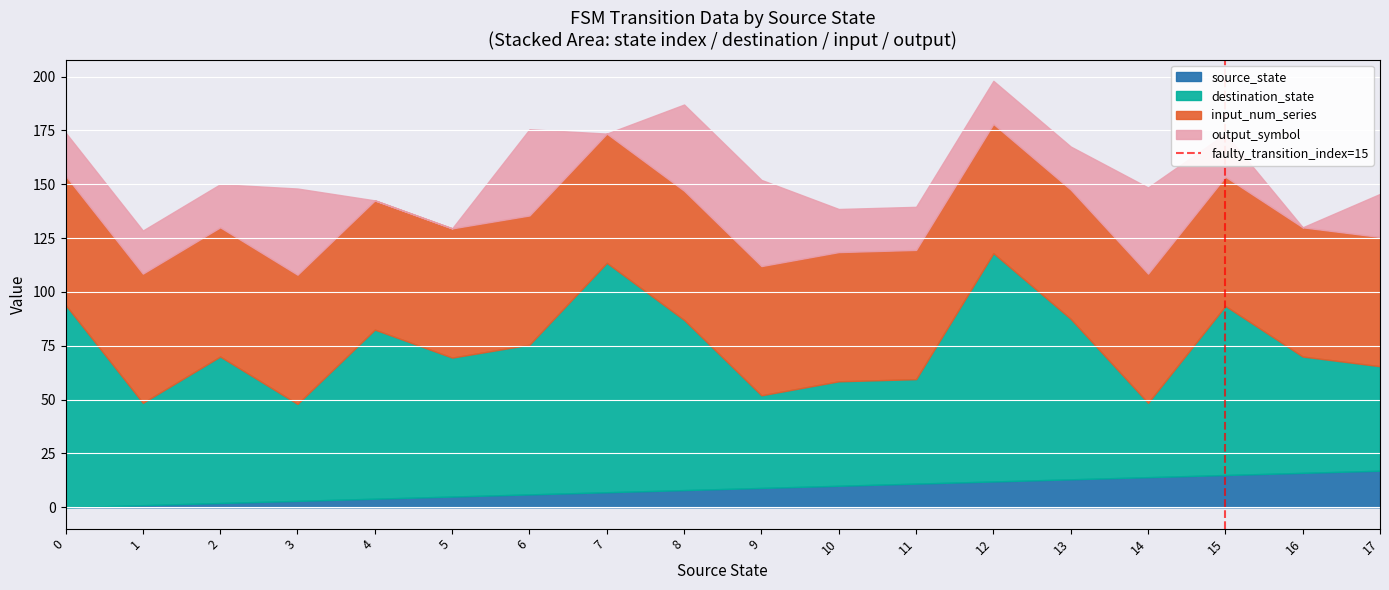

True or false: source_state has a value of 4.4 at 14.

False